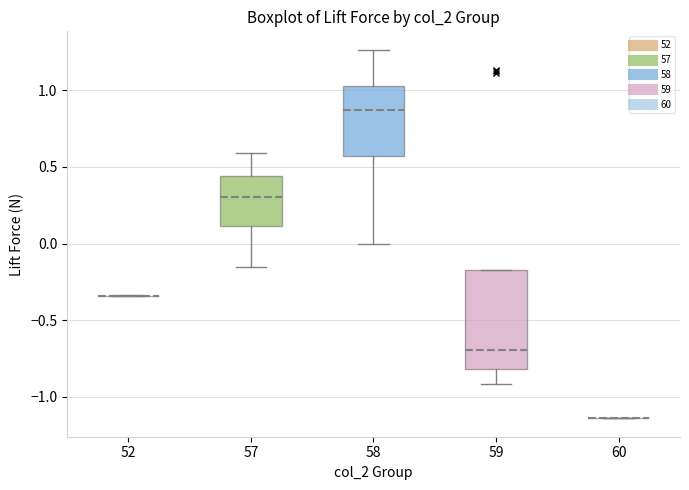

Reading left to right, read every box against the y-axis: the position of its median line, the range the box covers, and the ends of its whiskers. The values are not printed on the chart, so give them approximately, as read against the axis.

52: box collapsed to a line at -0.35, whiskers -0.35 to -0.35
57: median 0.30, box 0.10 to 0.45, whiskers -0.15 to 0.60
58: median 0.85, box 0.55 to 1.05, whiskers 0.00 to 1.25
59: median -0.70, box -0.80 to -0.15, whiskers -0.90 to -0.15
60: box collapsed to a line at -1.15, whiskers -1.15 to -1.15